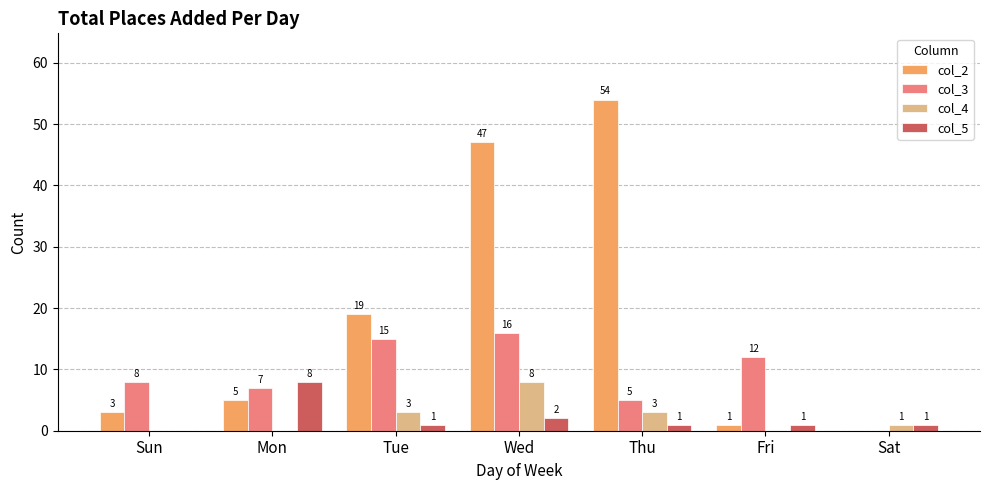

Which series has the largest range (max minus min)?

col_2